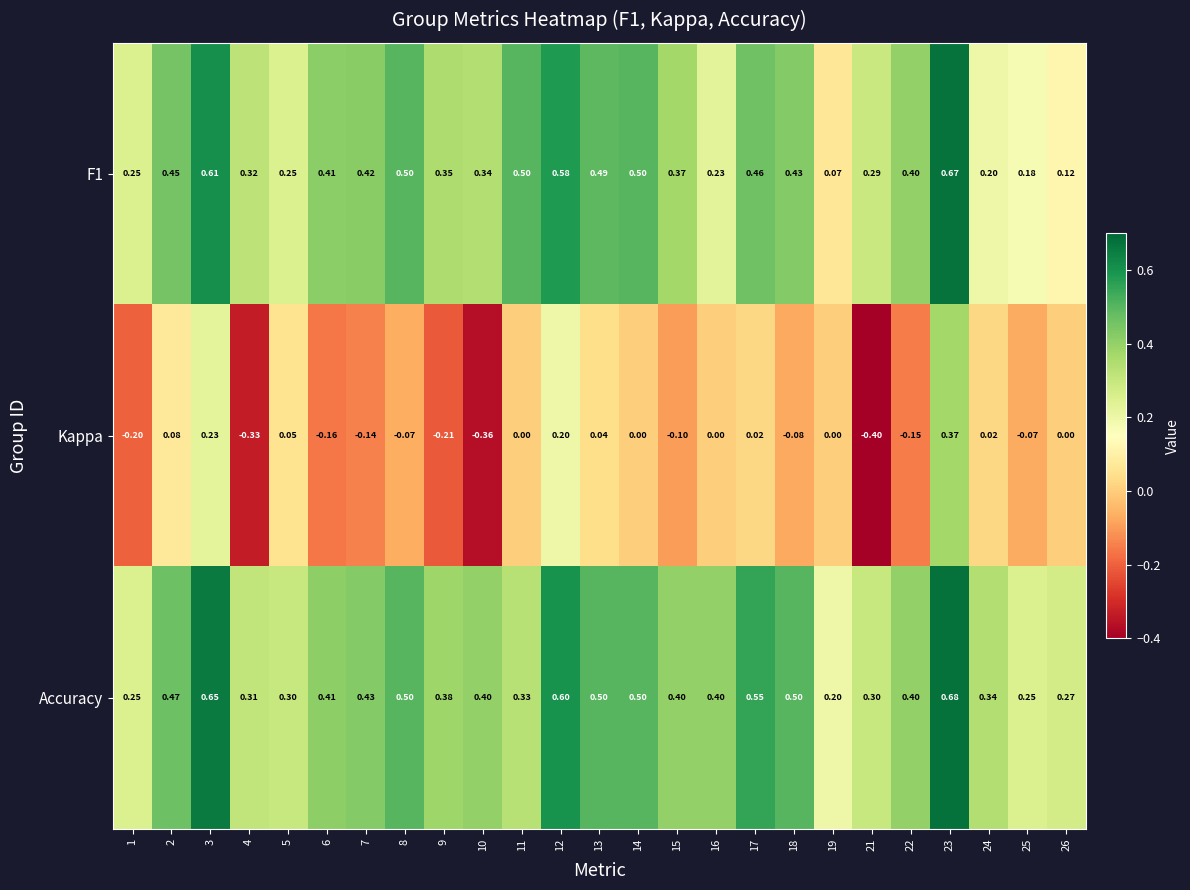

How many categories are shown in the chart?

25